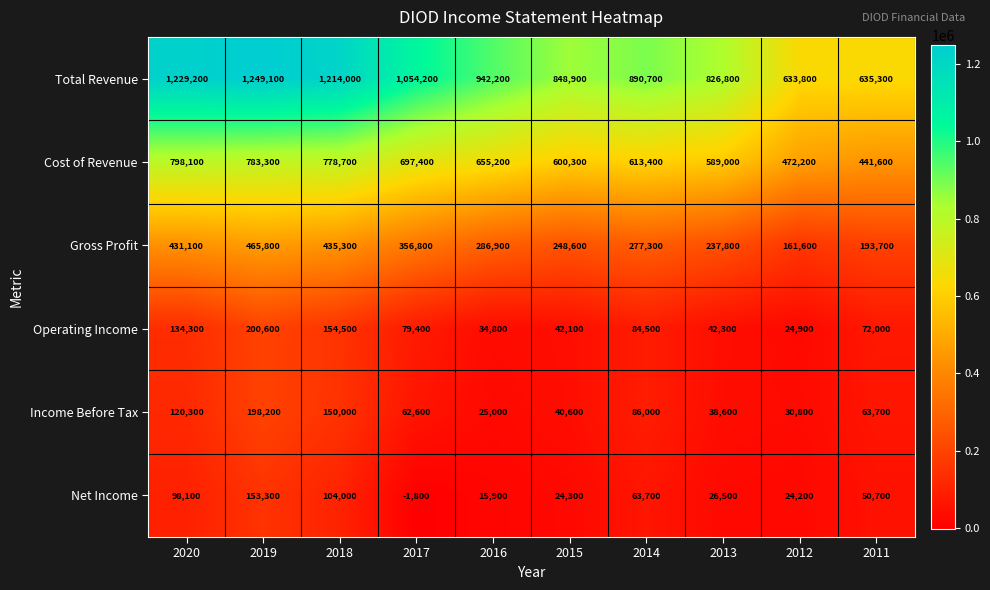

Read the Income Before Tax value at 2013, to the nearest 10.

38600